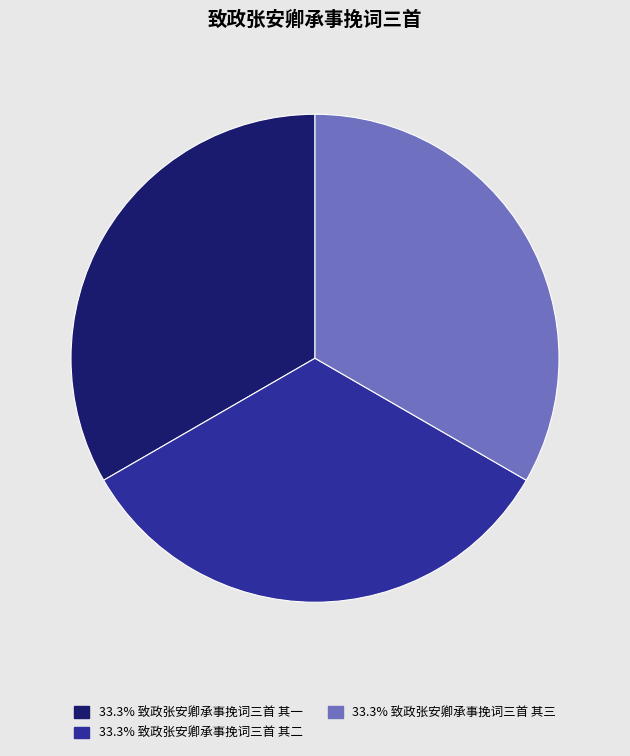

Is there any slice that represents more than half of the pie?

No